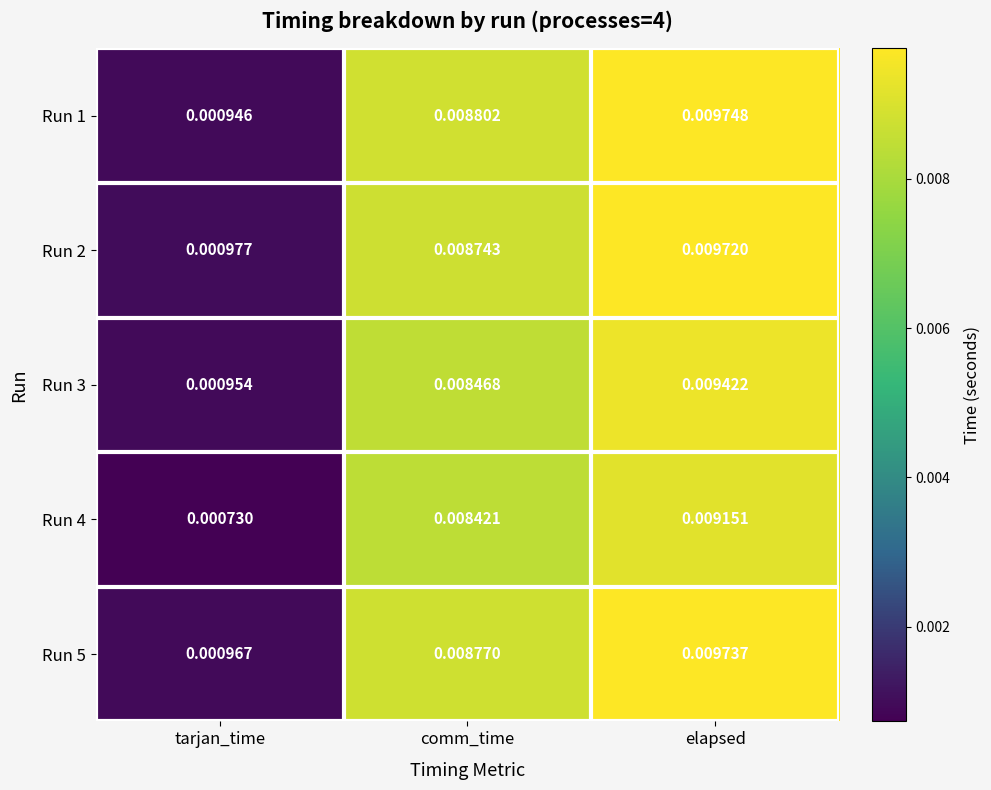

At which category is the sum across all series the highest?

elapsed